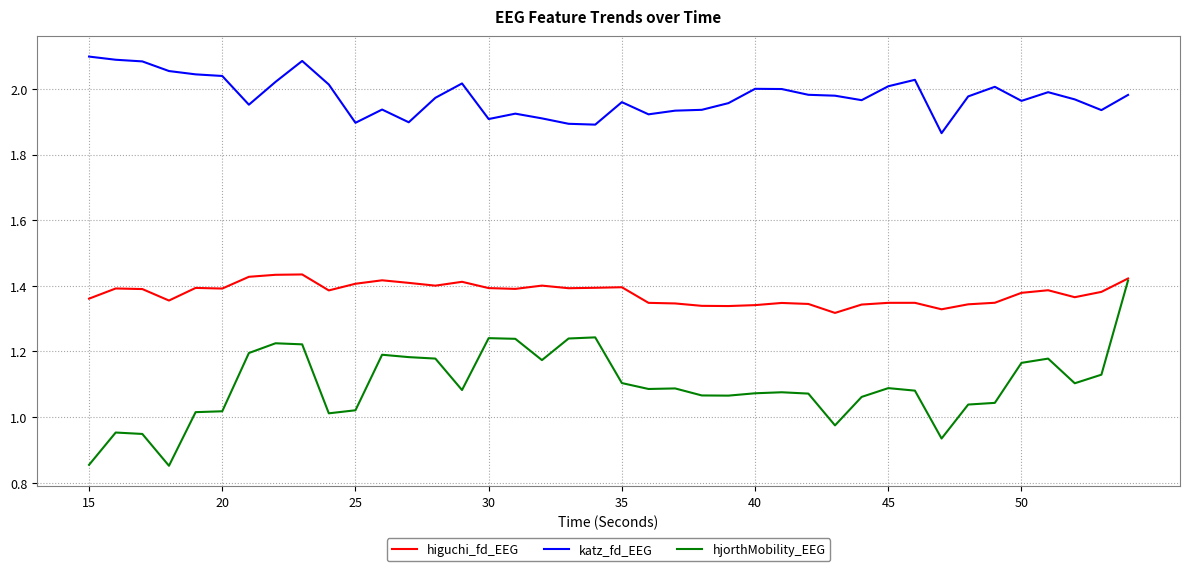

Which series has the largest total across all categories?

katz_fd_EEG